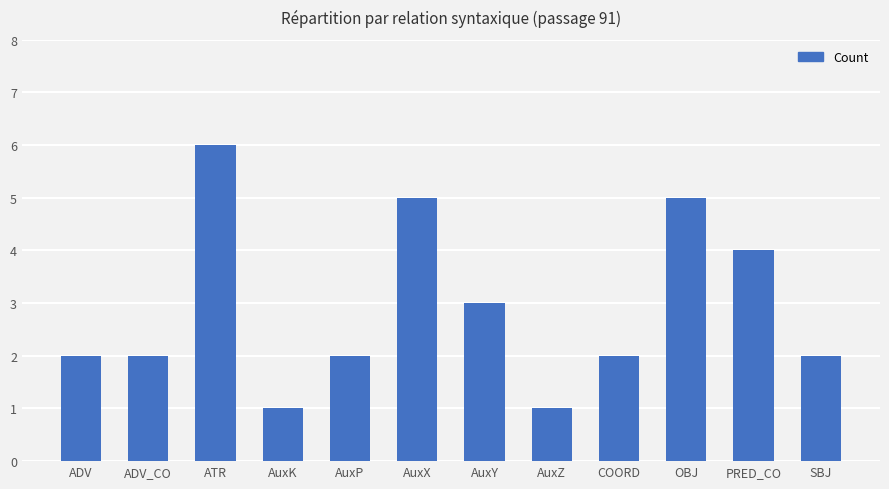

How many bars are there in total?

12